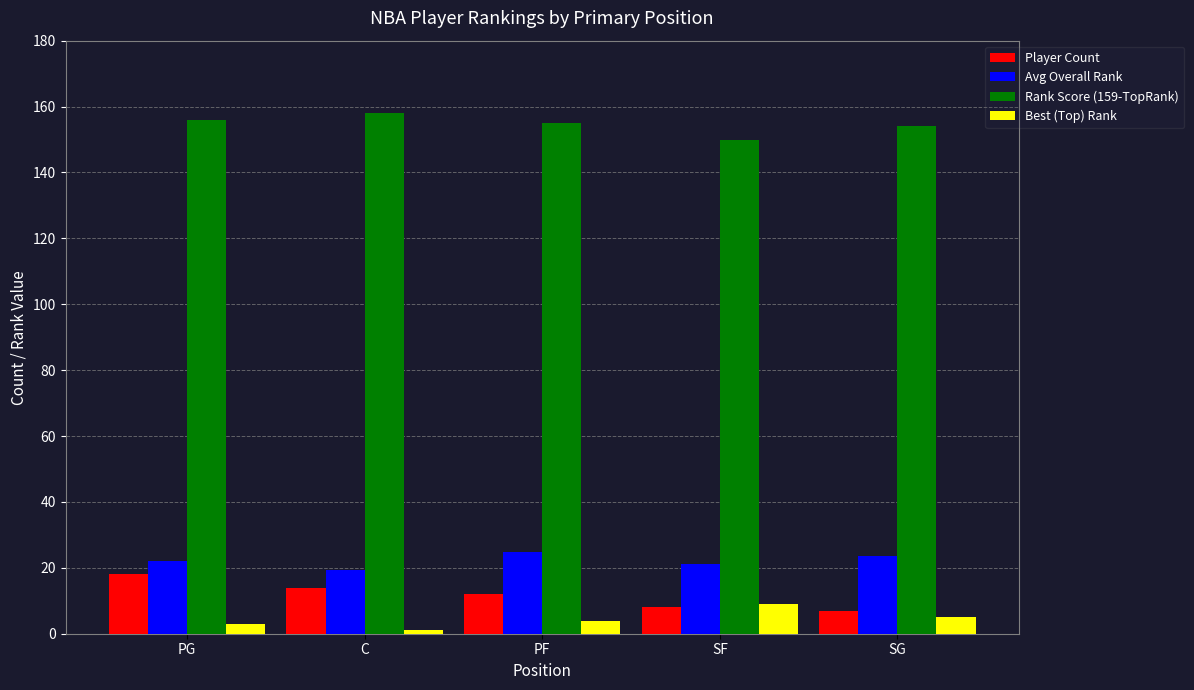

Reading right to left, extract all data points from this chart.

Player Count: 7.0	8.0	12.0	14.0	18.0
Avg Overall Rank: 23.7	21.3	24.8	19.4	22.1
Rank Score (159-TopRank): 154.0	150.0	155.0	158.0	156.0
Best (Top) Rank: 5.0	9.0	4.0	1.0	3.0